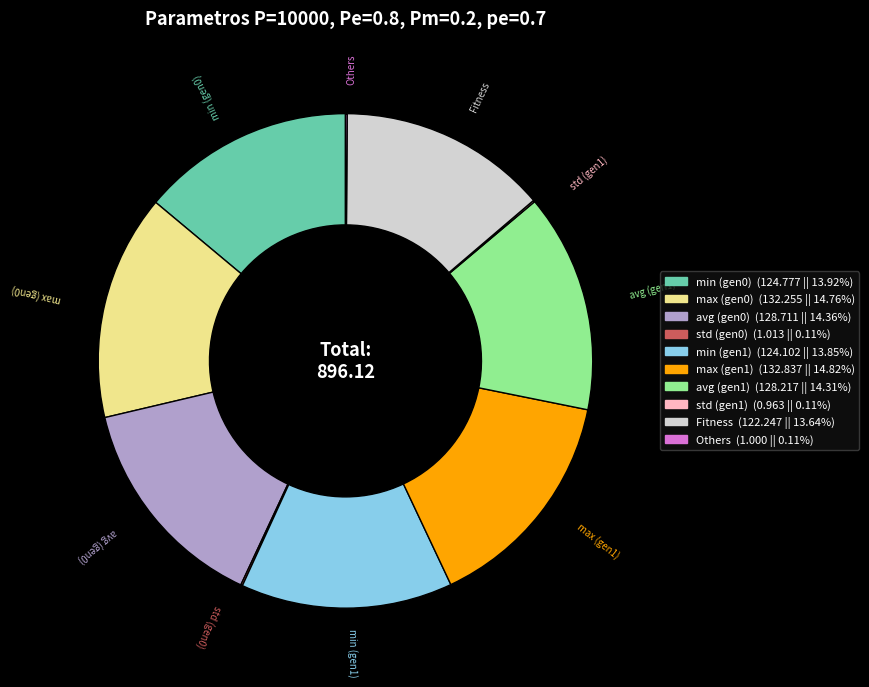

Is there a majority slice in this chart?

No